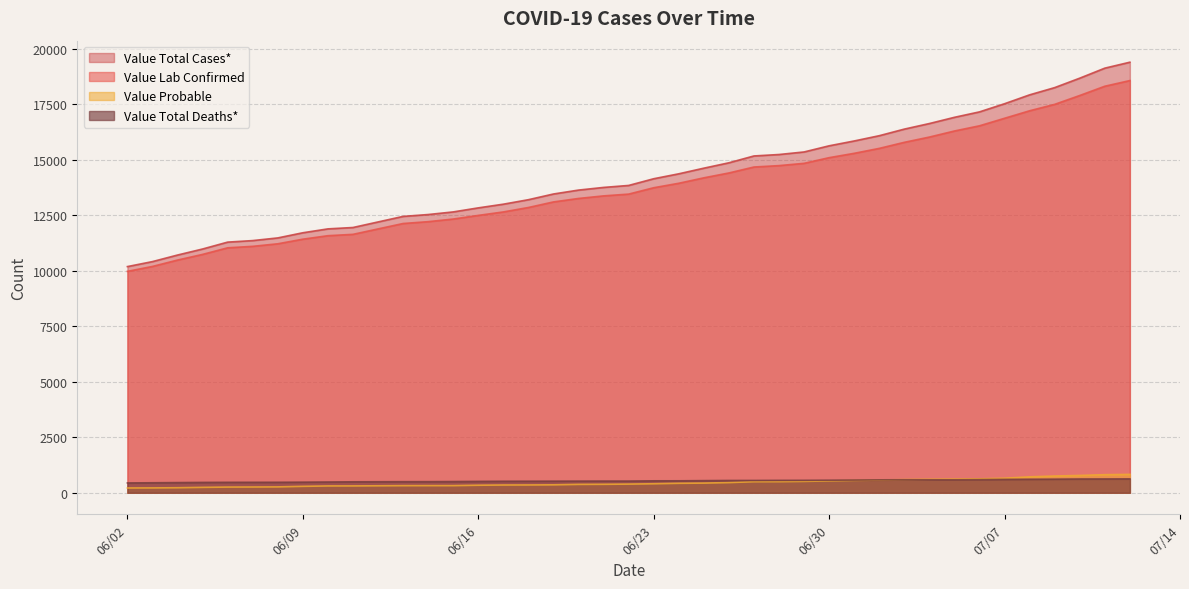

The value of Value Probable at 06/08/2020 is 264. True or false?

True